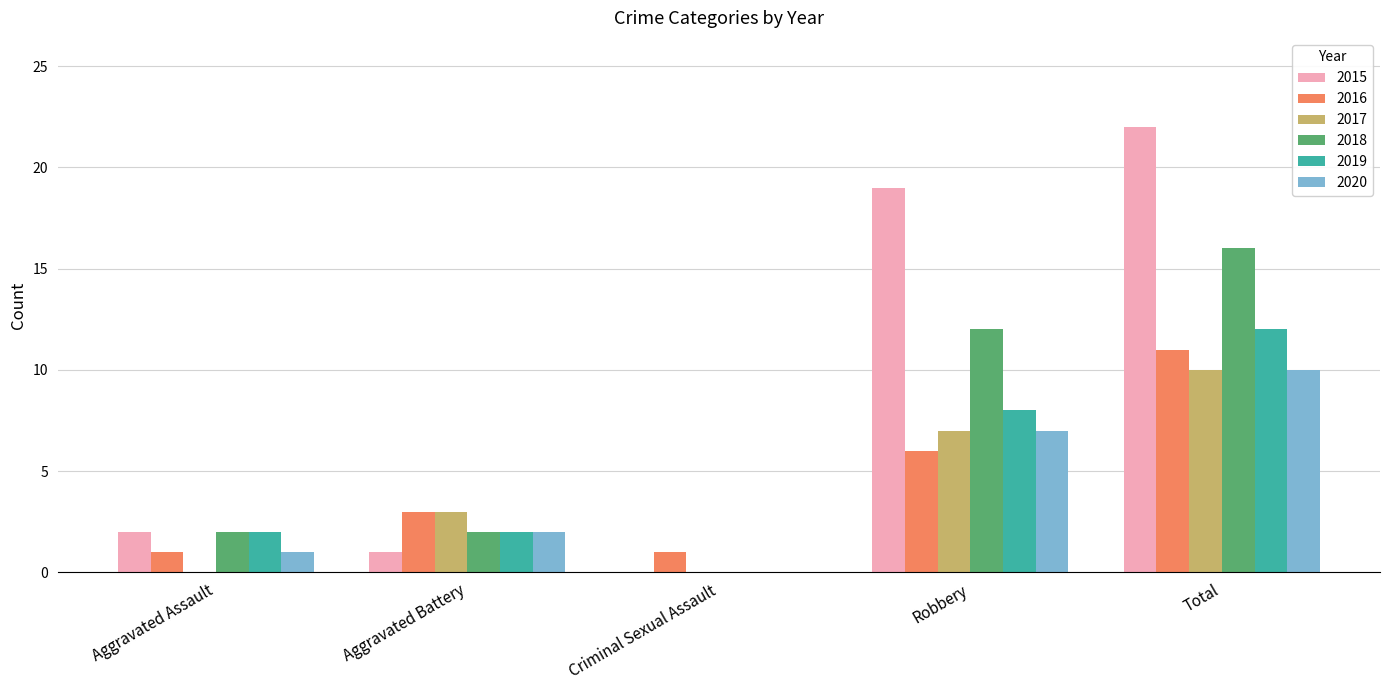

Which series has the largest total across all categories?

2015